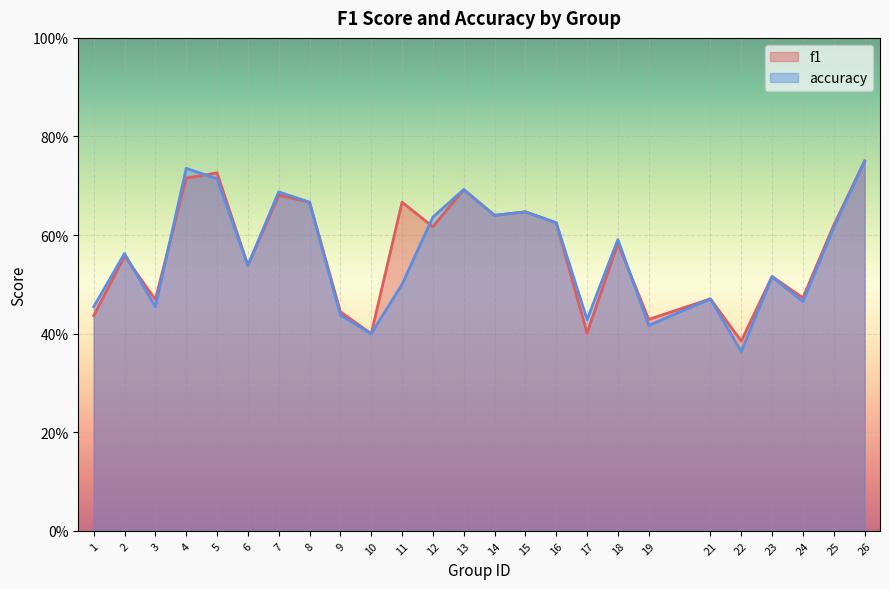

Between which two adjacent categories do f1 and accuracy first intersect?

2 and 3